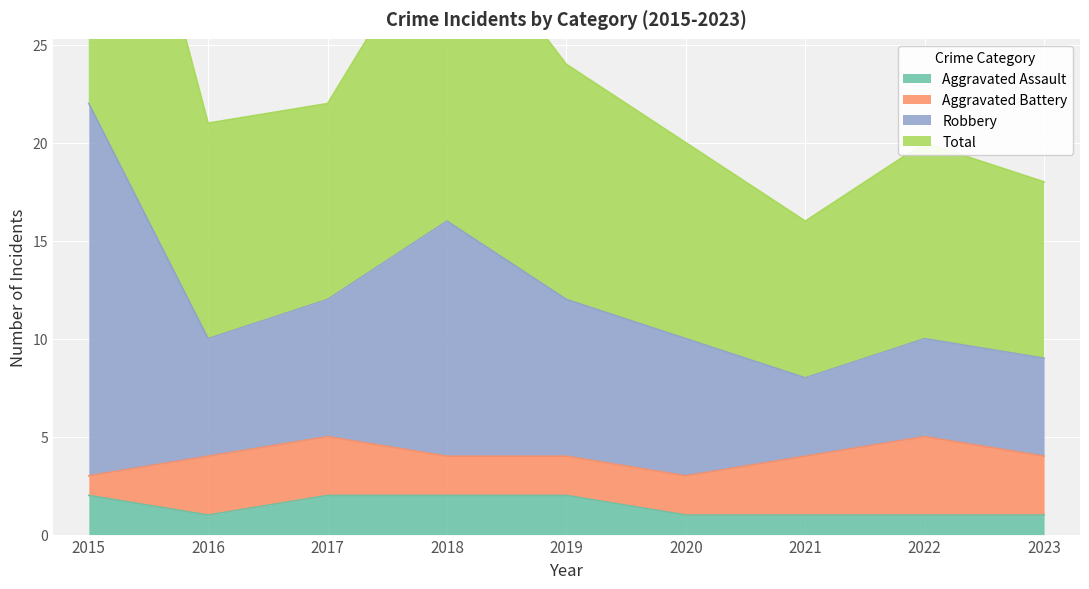

The Total series shows 16 at 2023. True or false?

False